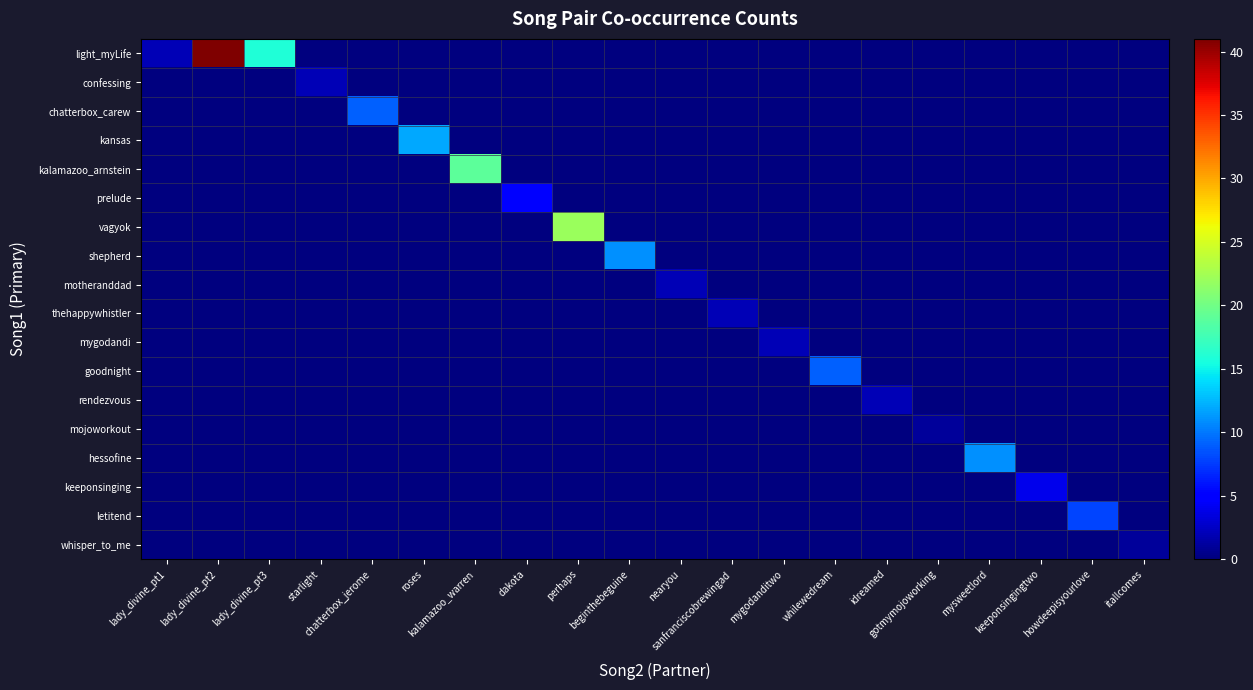

At which category does the chart reach its peak across all series?

lady_divine_pt2